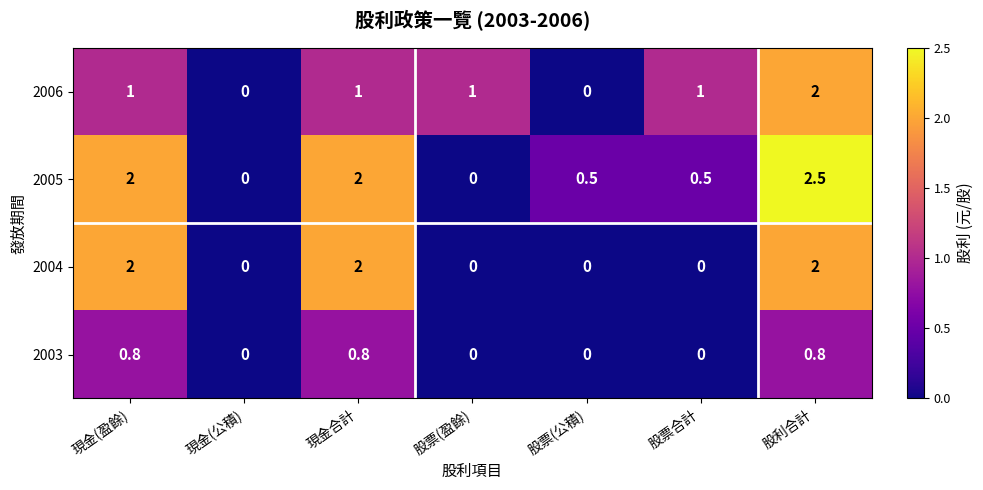

Which series has the largest total across all categories?

2005